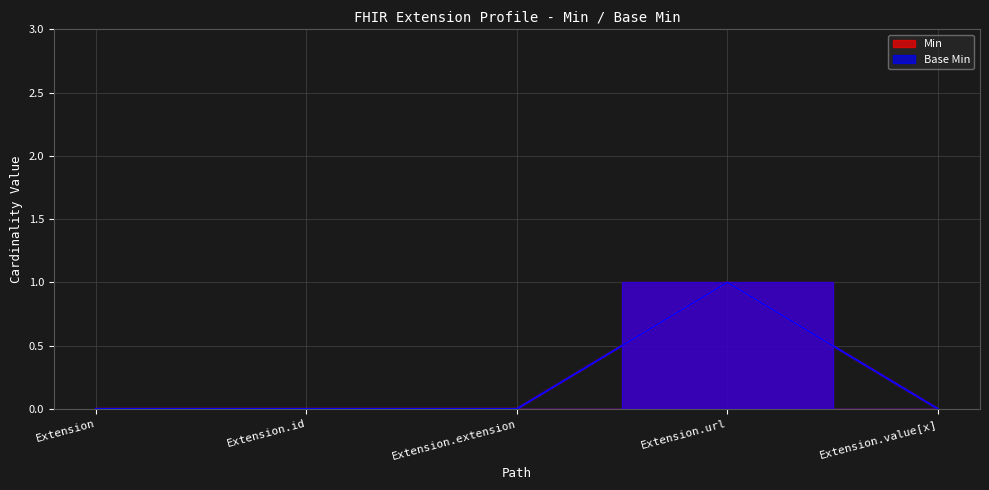

The Base Min series shows 0 at Extension.value[x]. True or false?

True